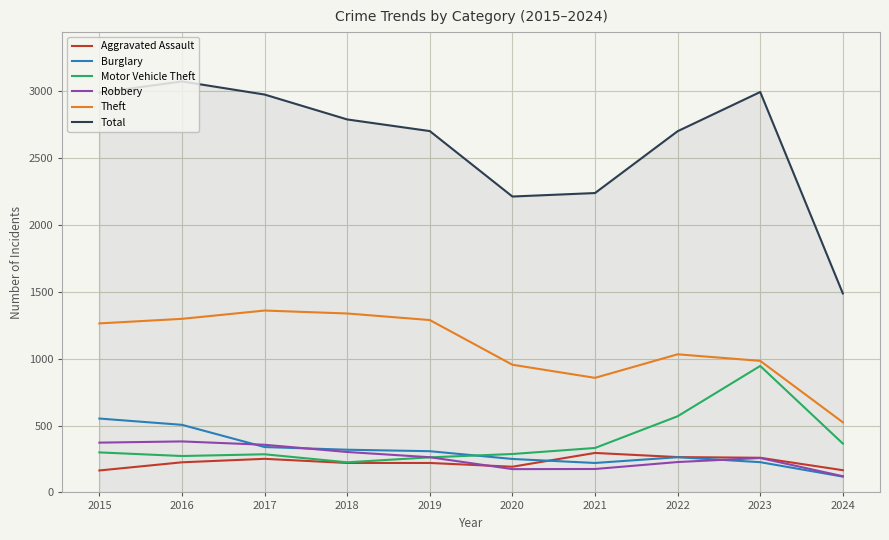

Between 2018 and 2024, which series saw the biggest shift?

Total